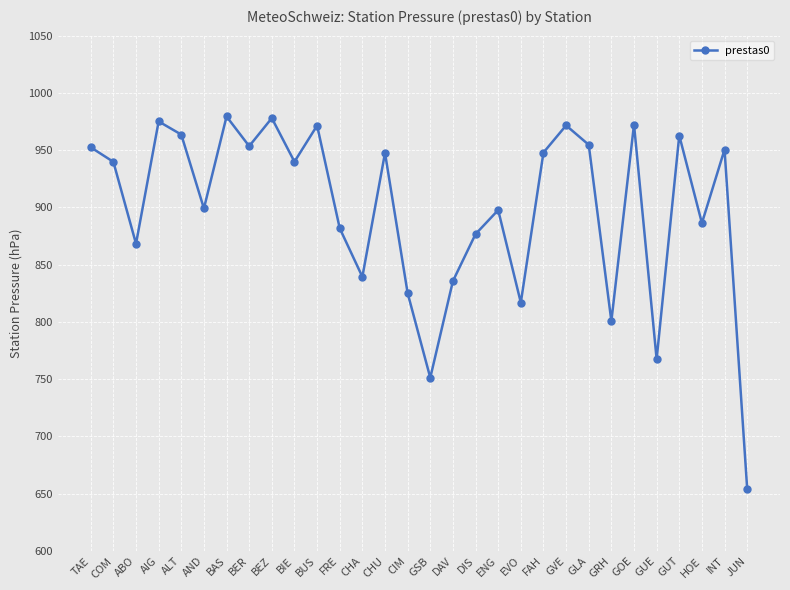

How many interior local peaks (higher than both neighbors) does the data have?

10